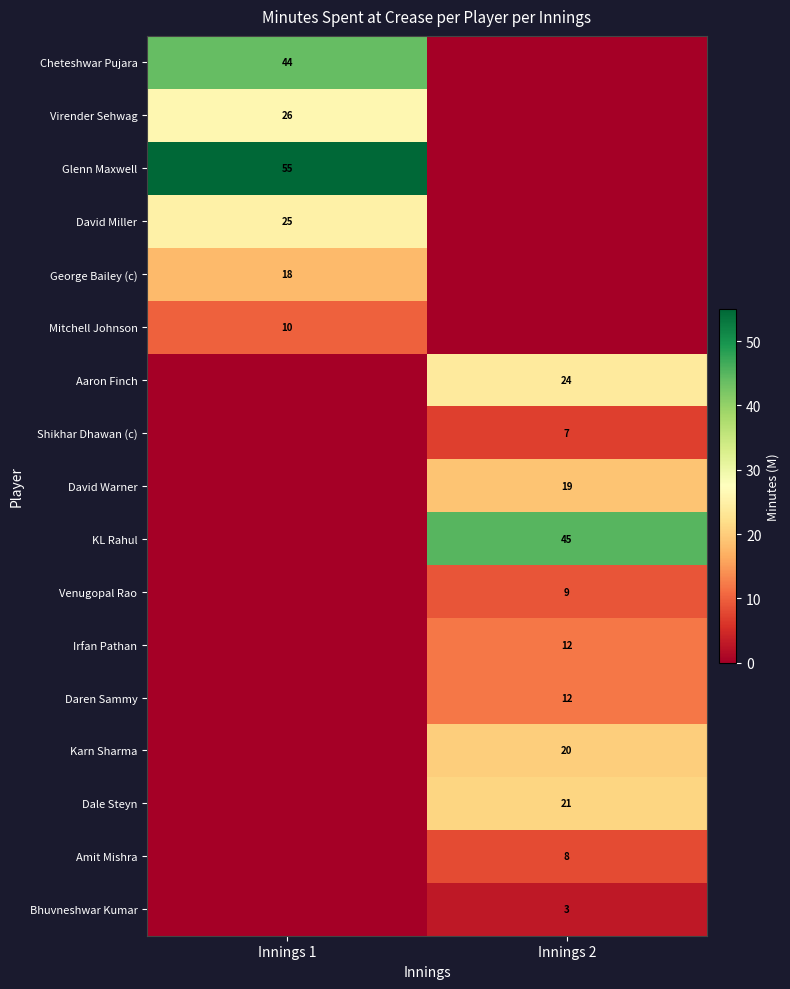

The Daren Sammy series shows 12 at Innings 2. True or false?

True